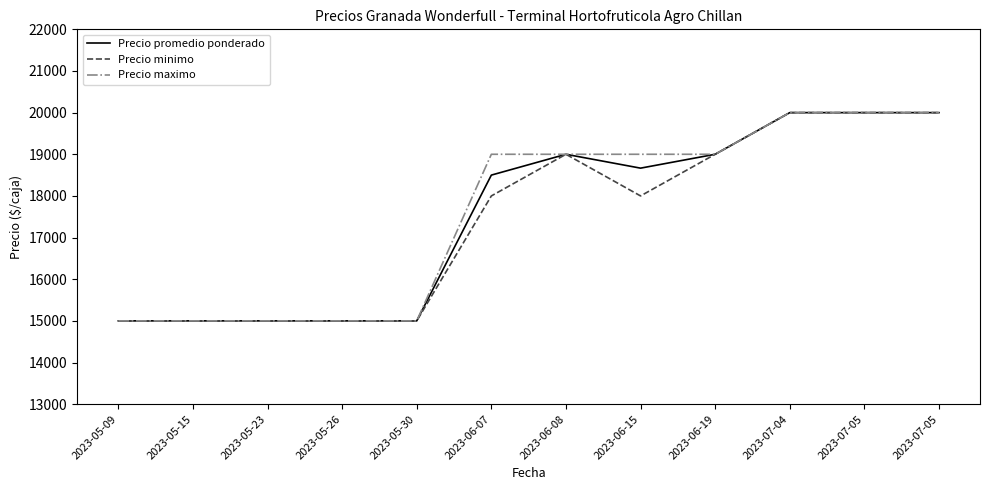

What is the approximate value of Precio promedio ponderado at 2023-06-08, to the nearest 50?

19000